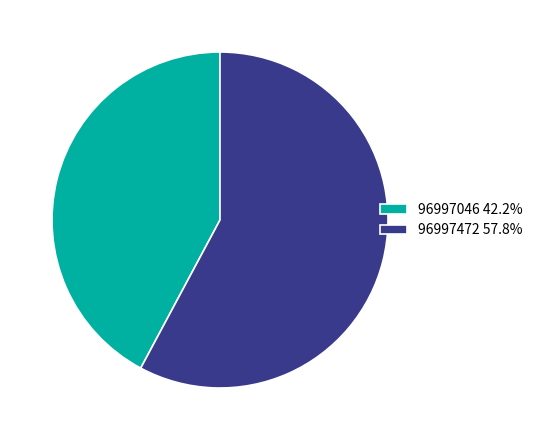

What is the smallest slice in the pie chart?

96997046